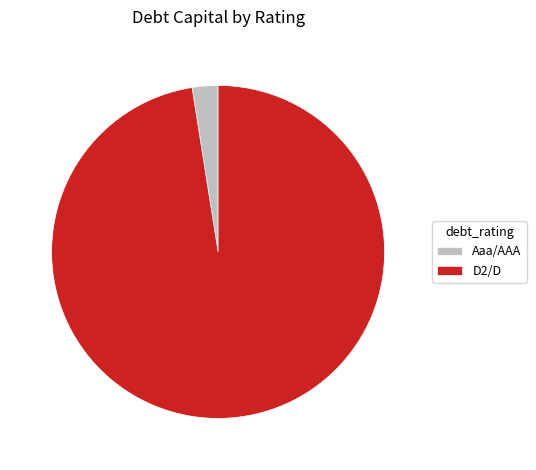

Which slice represents more than half of the pie?

D2/D